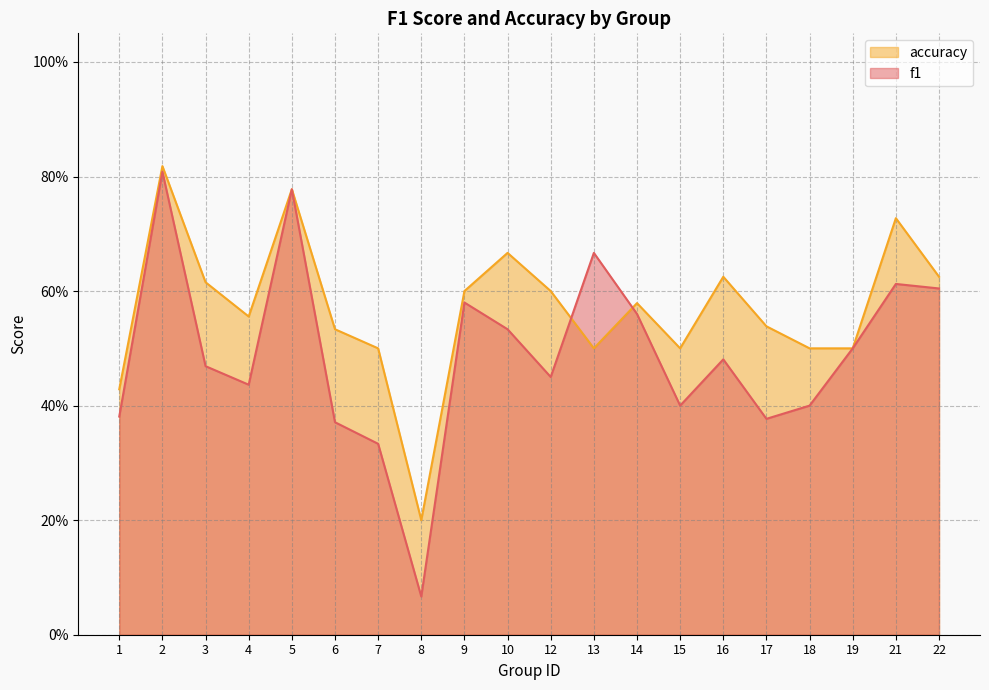

Which has a higher value, 14 or 10?

14